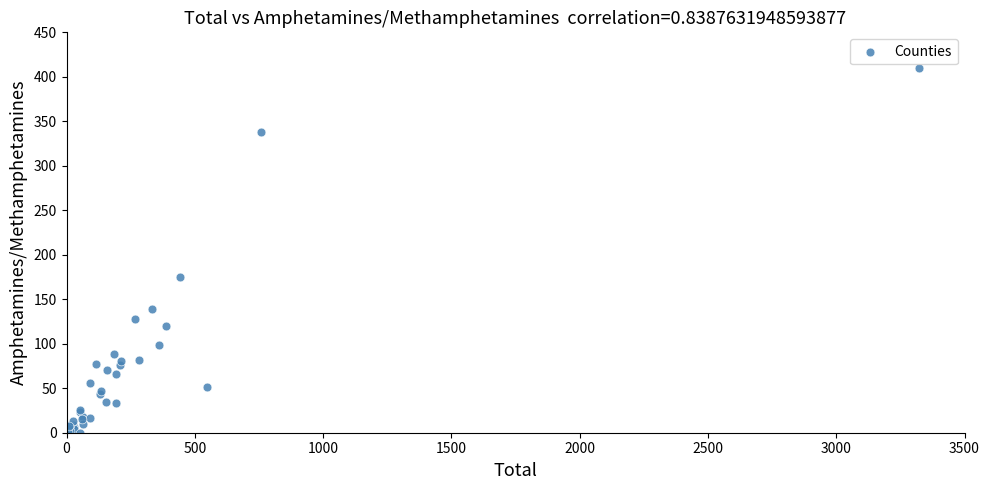

What Y value in the scatter plot is closest to 205?

175